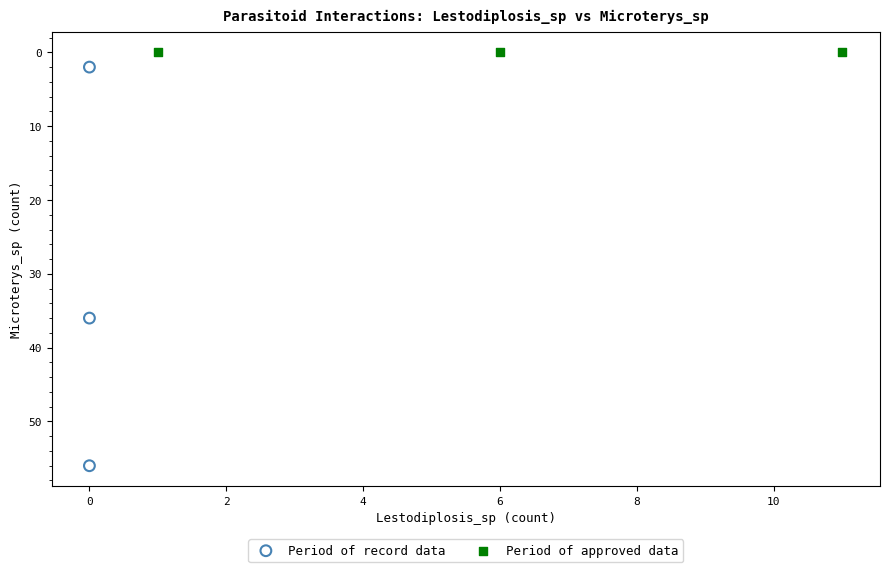

Which series reaches the maximum Y coordinate?

Period of record data